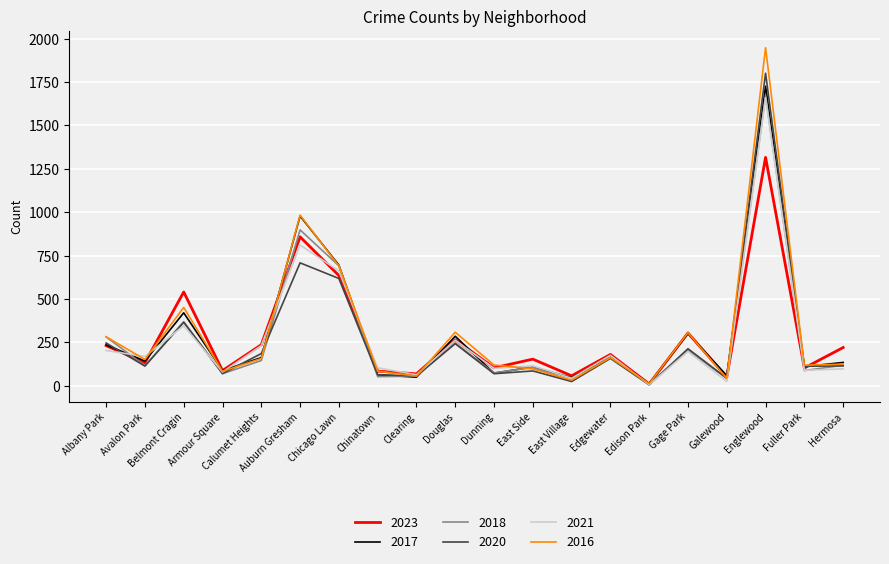

What is the greatest value displayed?

1948